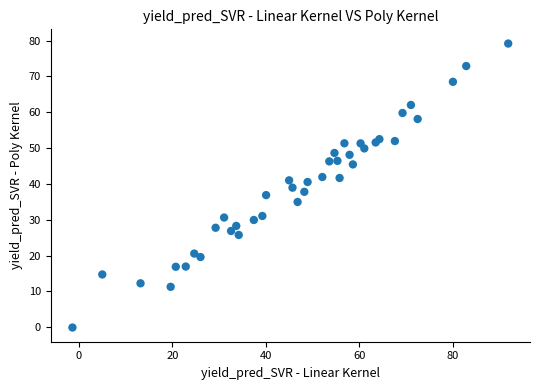

What is the range of X values (max minus min)?

93.2